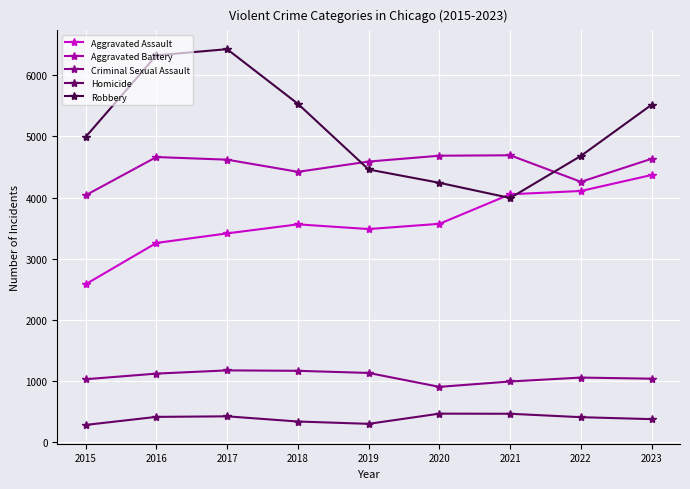

At which category does Aggravated Assault reach its first local valley?

2019